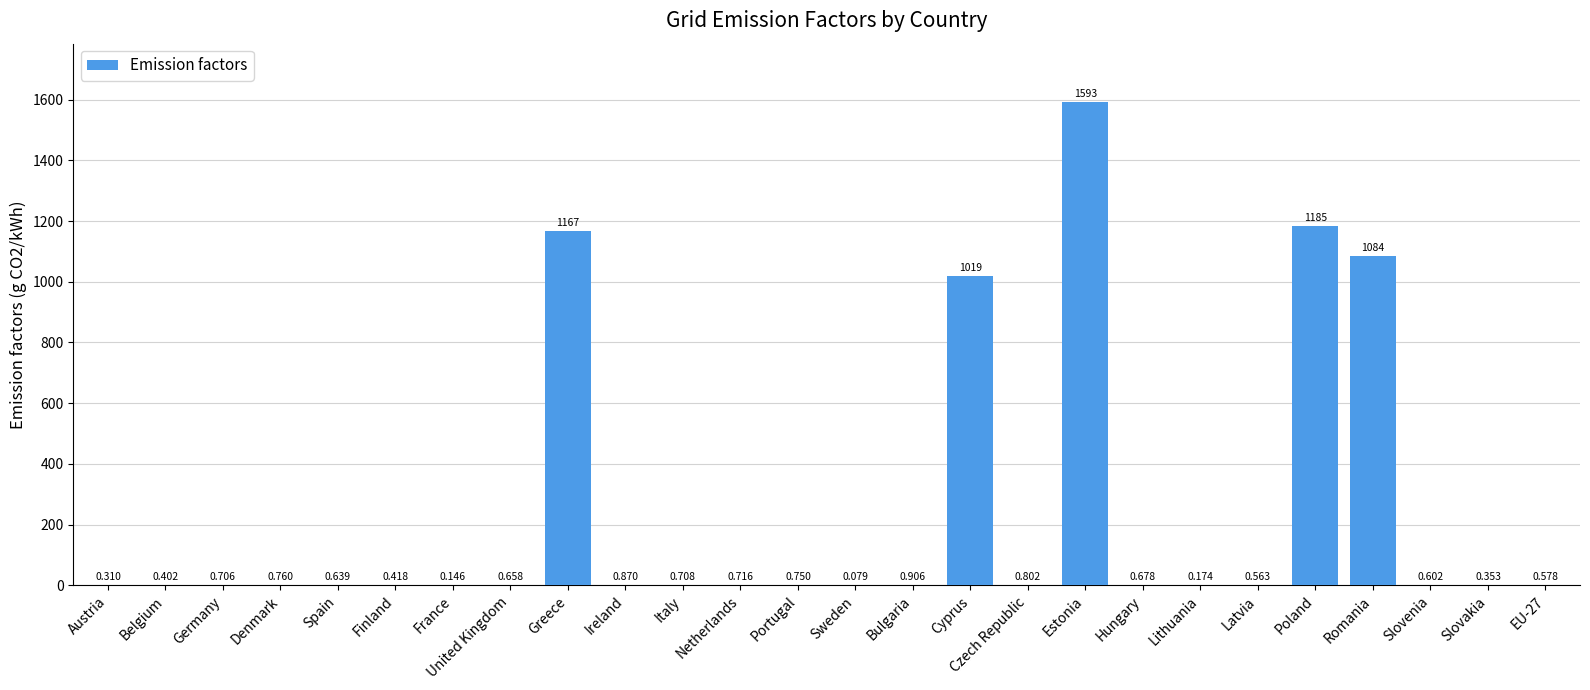

True or false: the data shows 1084.0 at Romania.

True